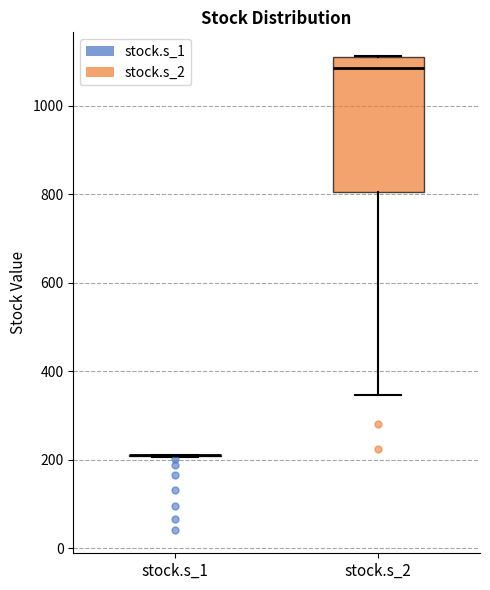

Reading left to right, transcribe this box plot: for each box, give where its median line is, the range the box spans, and where its two whiskers end, as read against the y-axis. The values are not printed on the chart, so give them approximately, as read against the axis.

stock.s_1: box collapsed to a line at 200, whiskers 200 to 200
stock.s_2: median 1080, box 800 to 1120, whiskers 340 to 1120